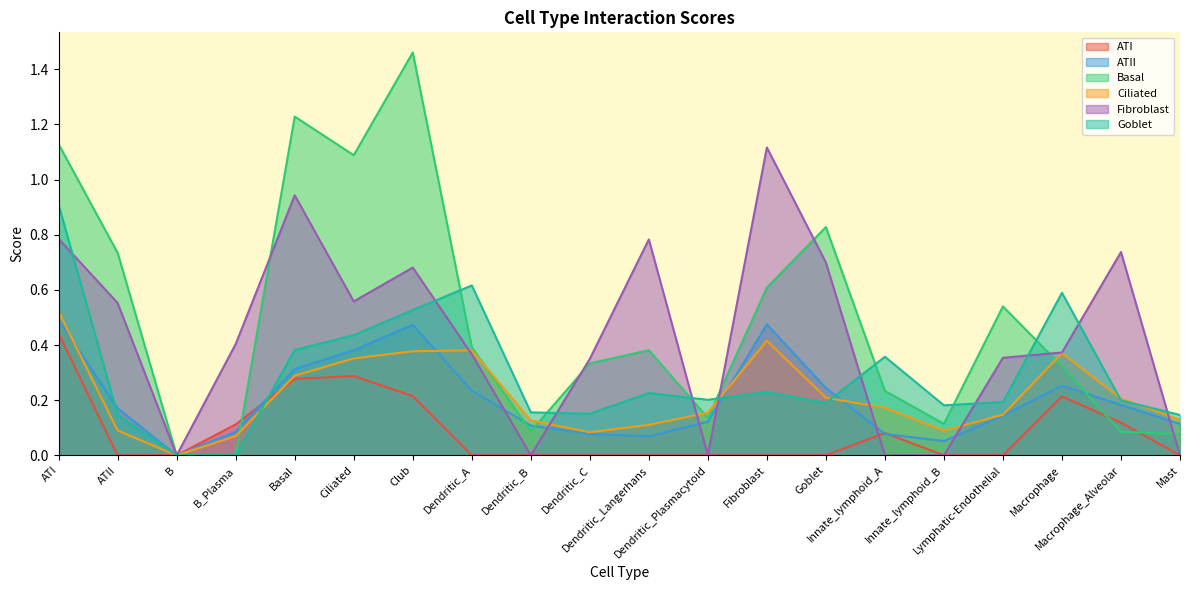

Is it true that ATII equals 0.3 at Macrophage?

True